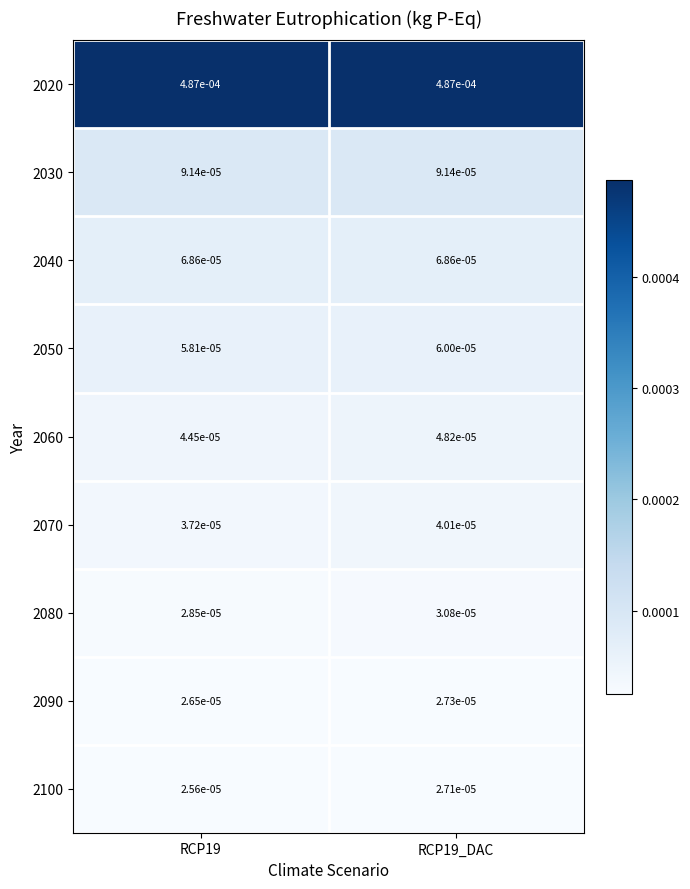

Which series has the largest range (max minus min)?

2060